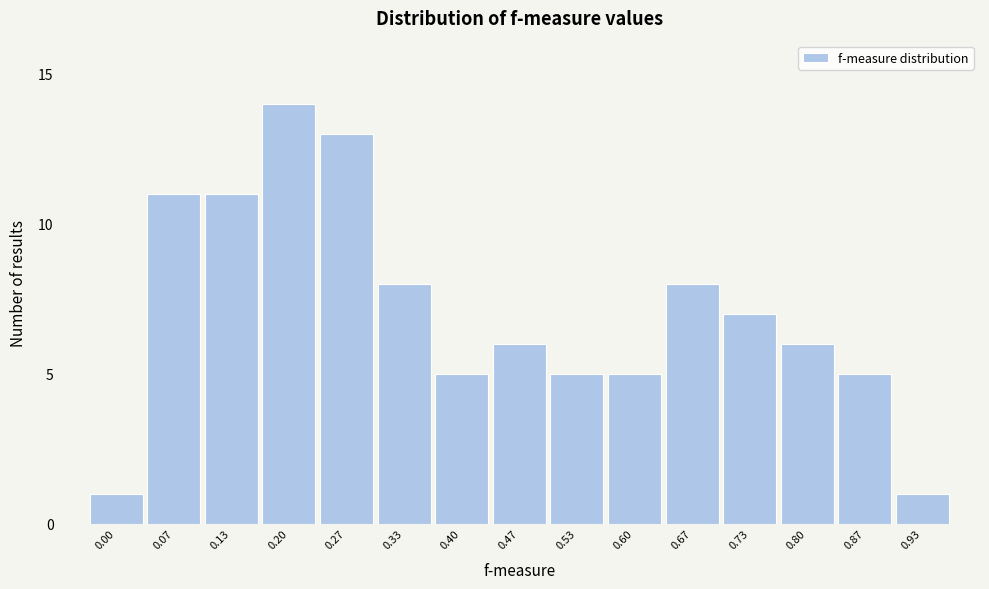

Reading right to left, list all the values displayed in this chart.

0.93=1	0.87=5	0.80=6	0.73=7	0.67=8	0.60=5	0.53=5	0.47=6	0.40=5	0.33=8	0.27=13	0.20=14	0.13=11	0.07=11	0.00=1